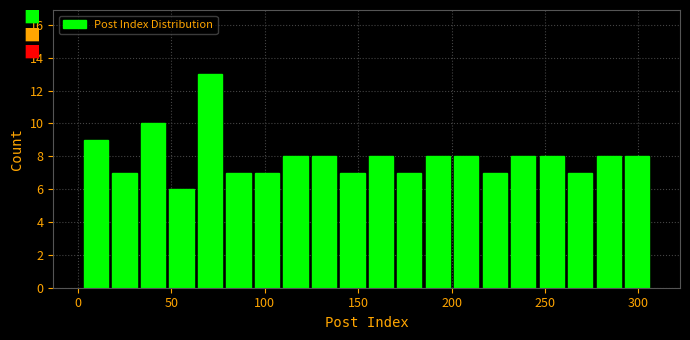

Read against the x-axis, roughly where is the centre of the tallest bar?

70